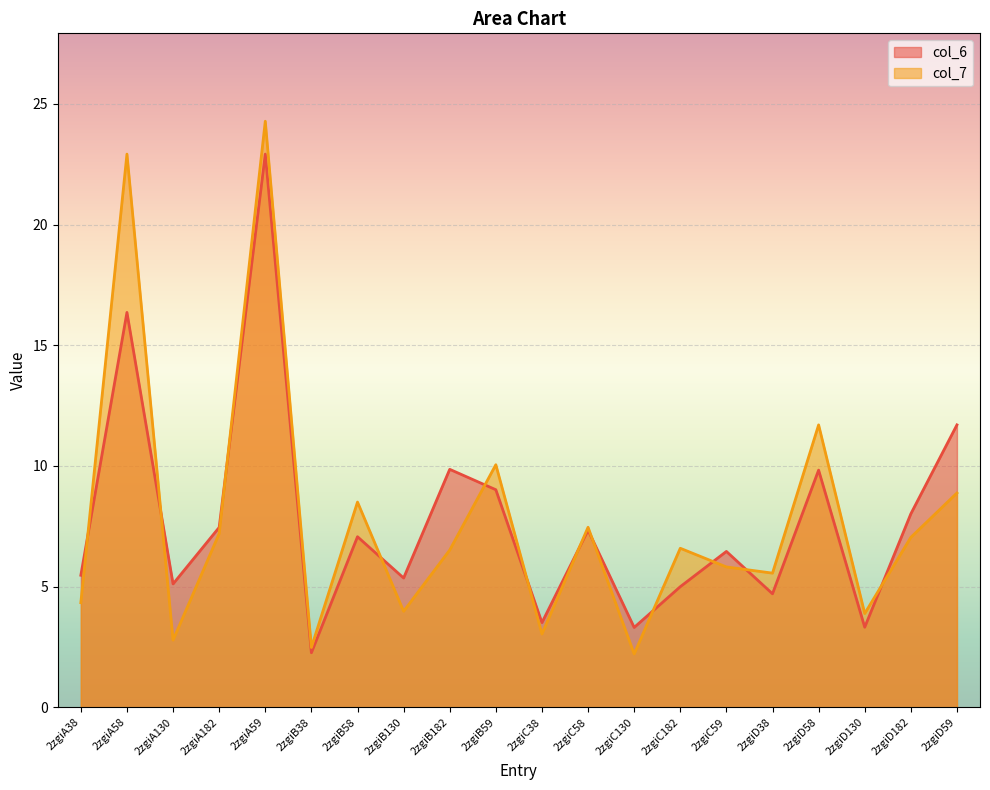

Which series has the widest spread of values?

col_7